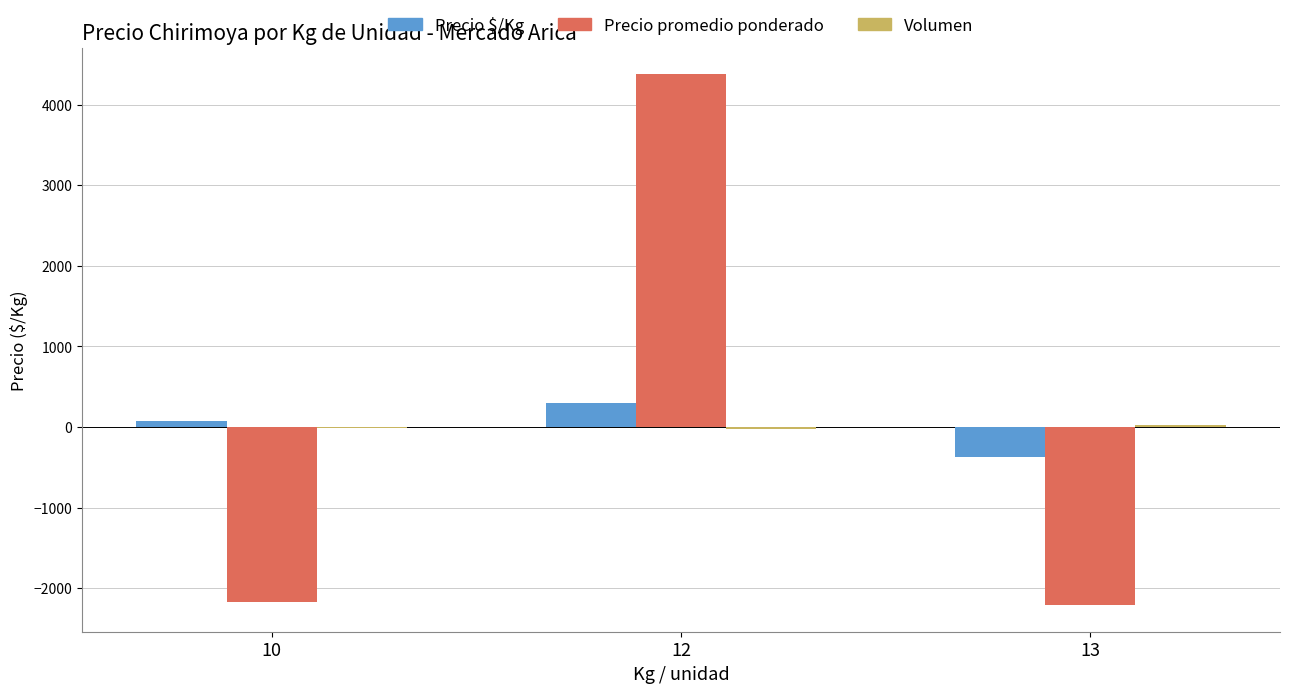

What is the maximum value shown in the chart?

4376